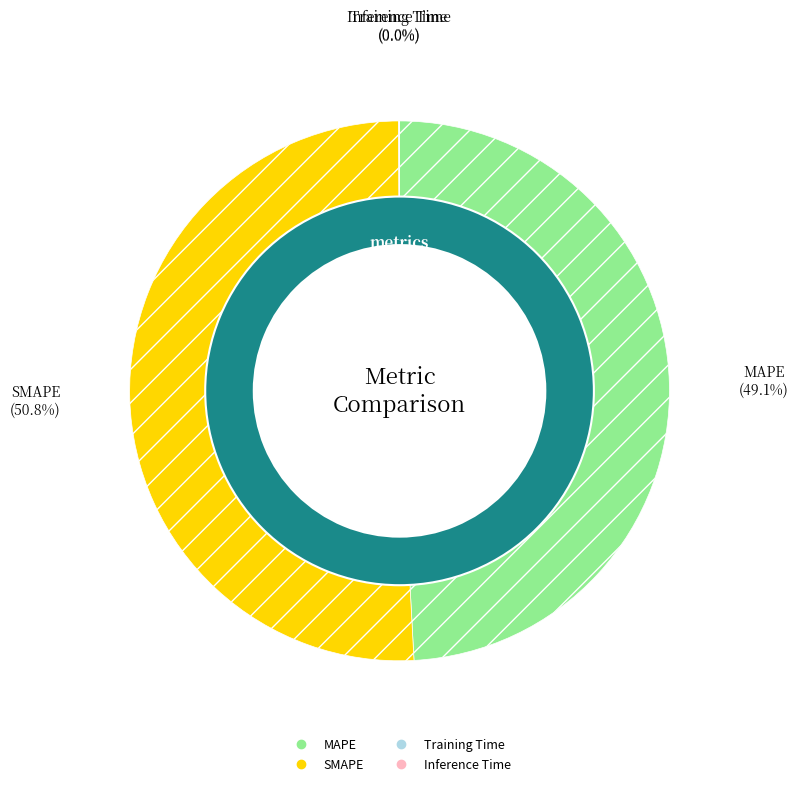

The MAPE slice represents 49% of the pie. True or false?

True